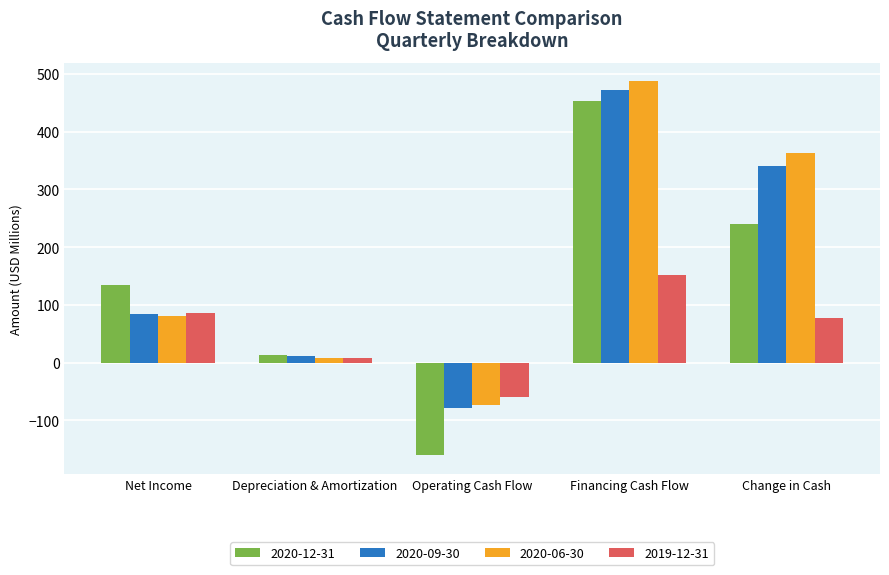

At which label is 2019-12-31 closest to 46?

Change in Cash